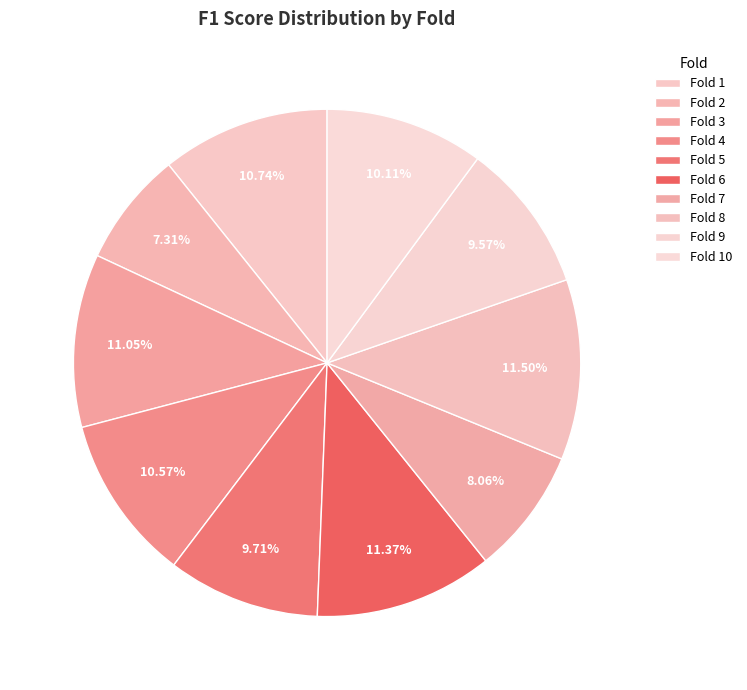

Which category has the biggest portion of the pie?

8